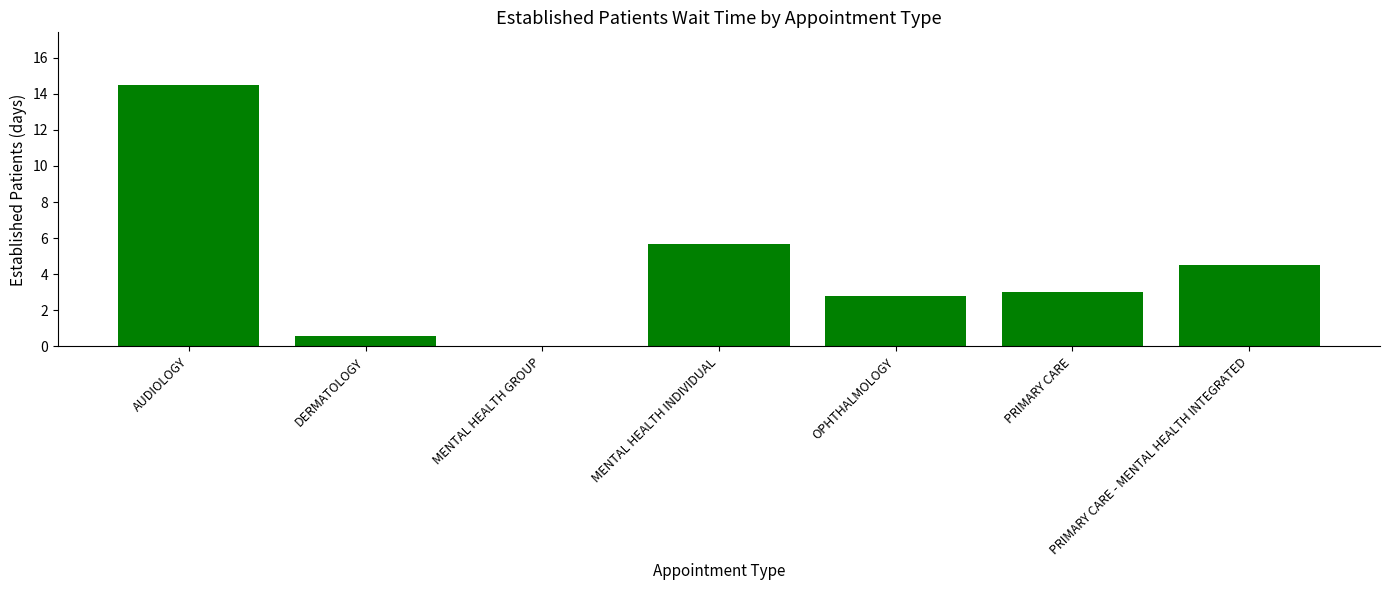

What is the change in value from MENTAL HEALTH GROUP to PRIMARY CARE - MENTAL HEALTH INTEGRATED?

+4.5